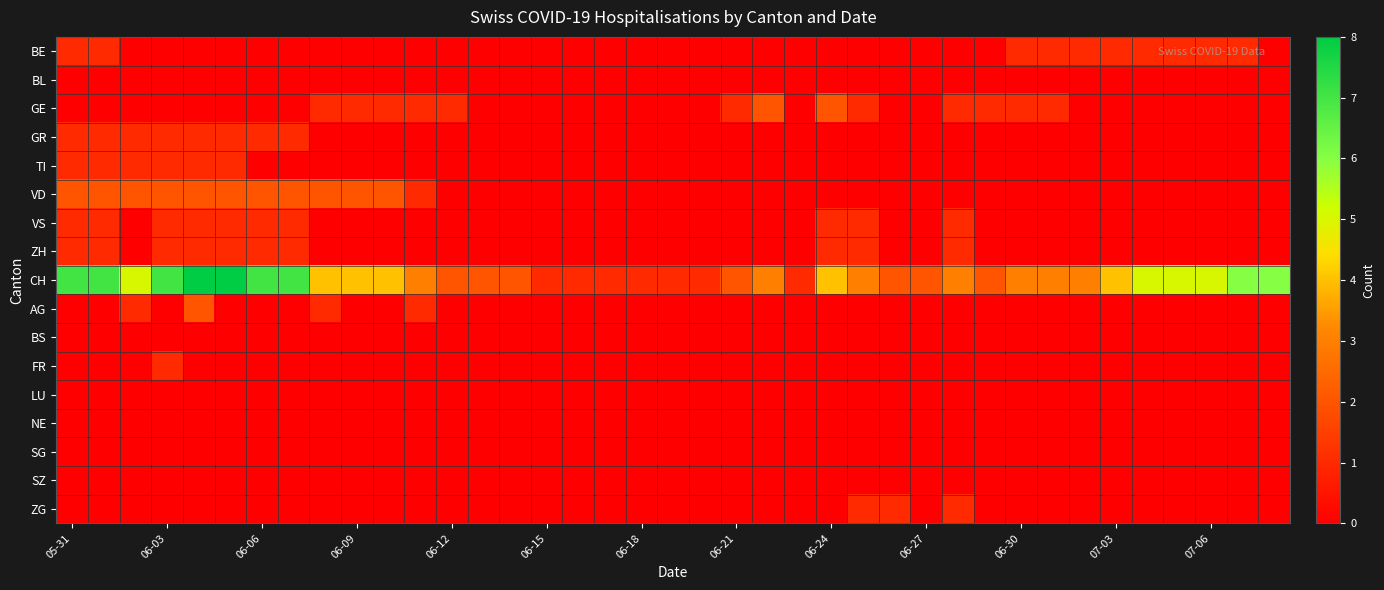

How many series are shown in this chart?

17